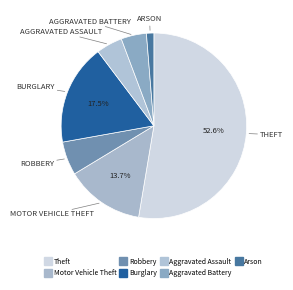

How many segments does this pie chart have?

7